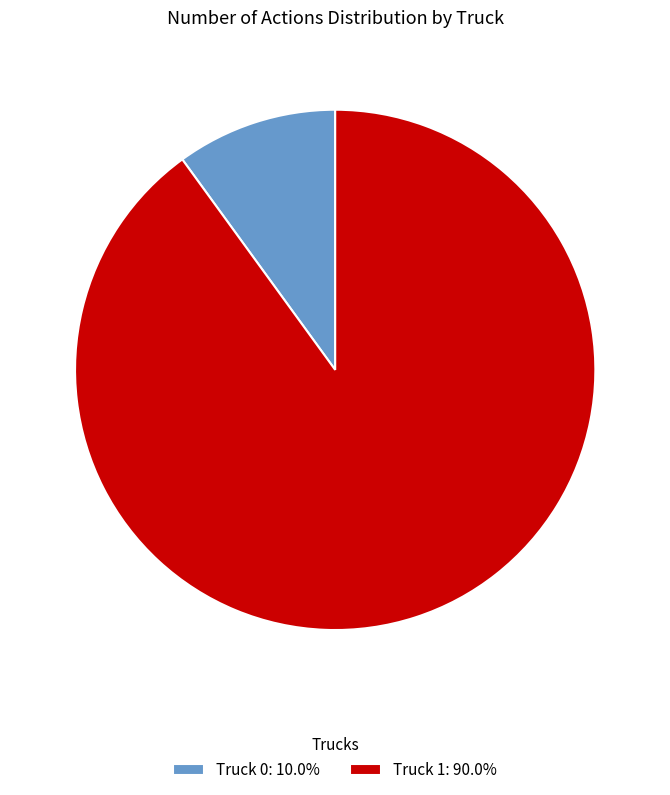

How many slices are in this pie chart?

2